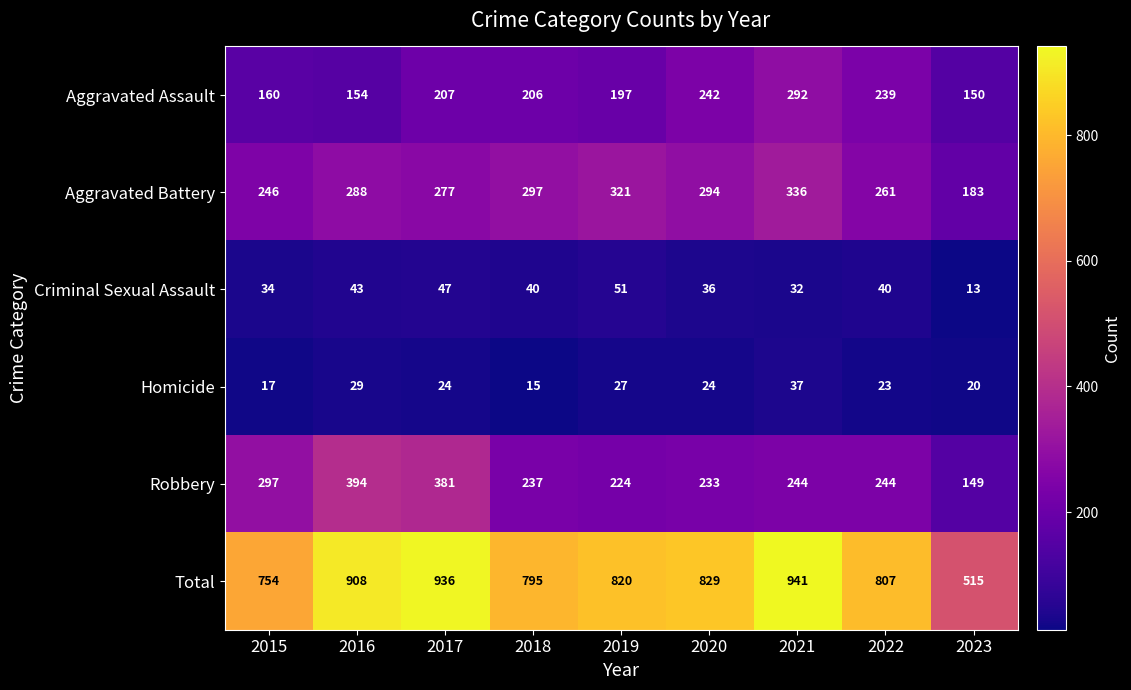

What is the smallest value displayed?

13